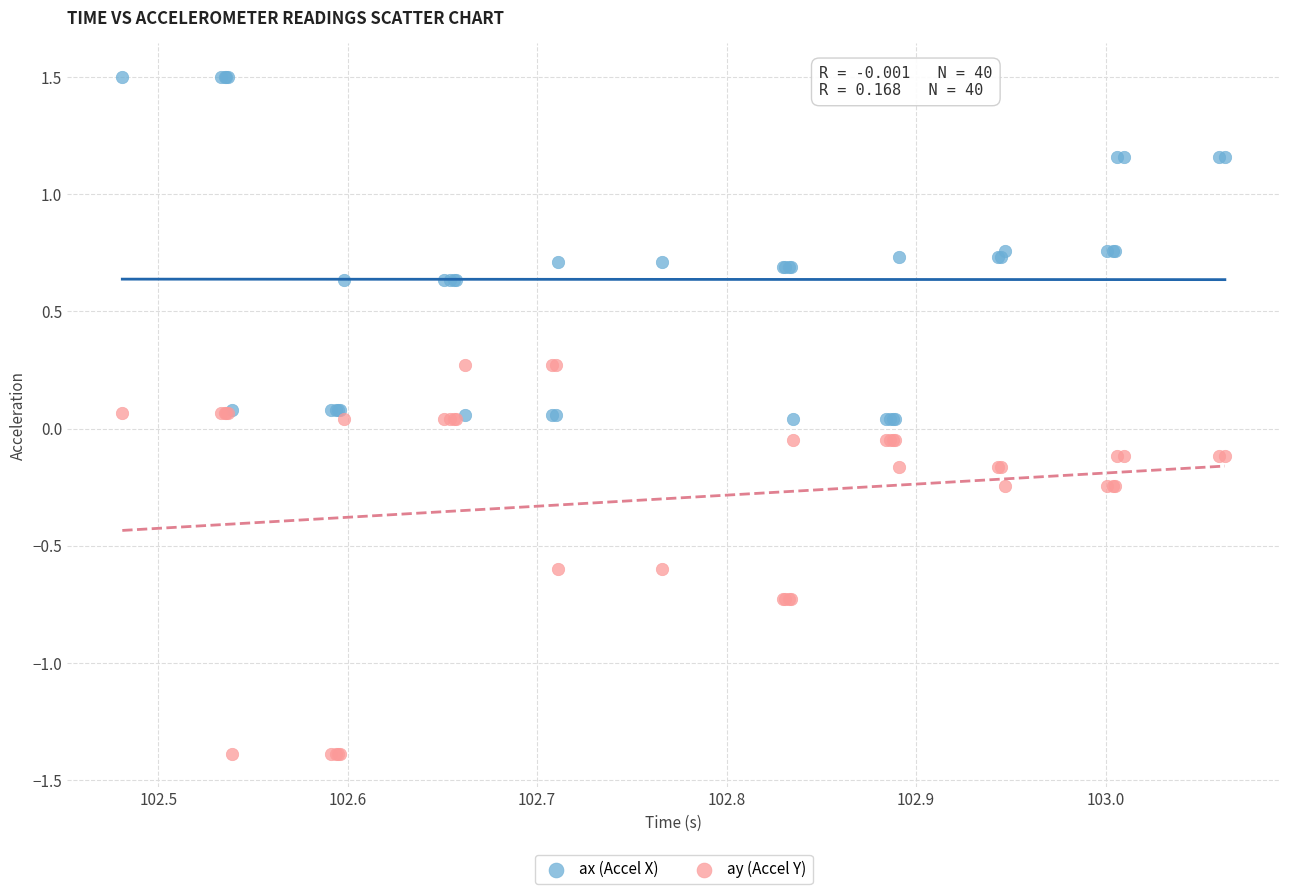

Which series has the largest Y range (max minus min)?

ay (Accel Y)